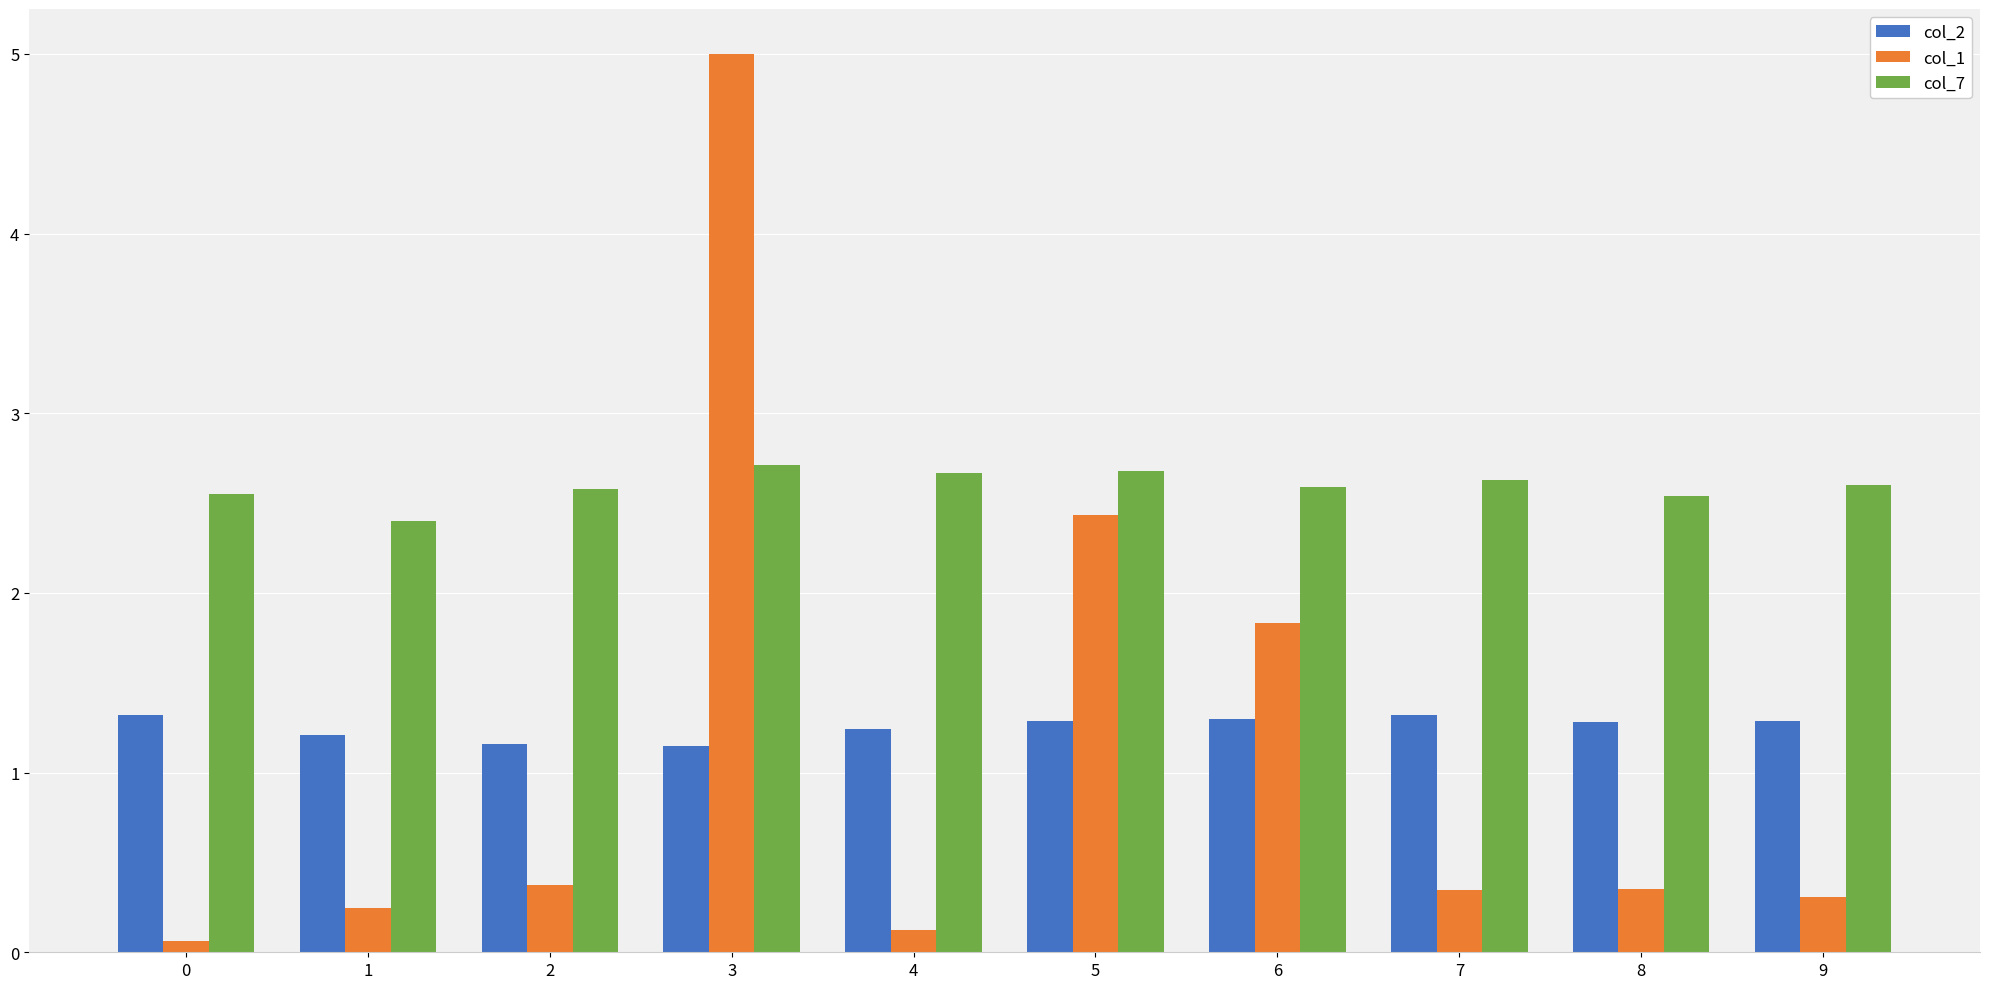

List the series in order of their peak value, highest first.

col_1, col_7, col_2